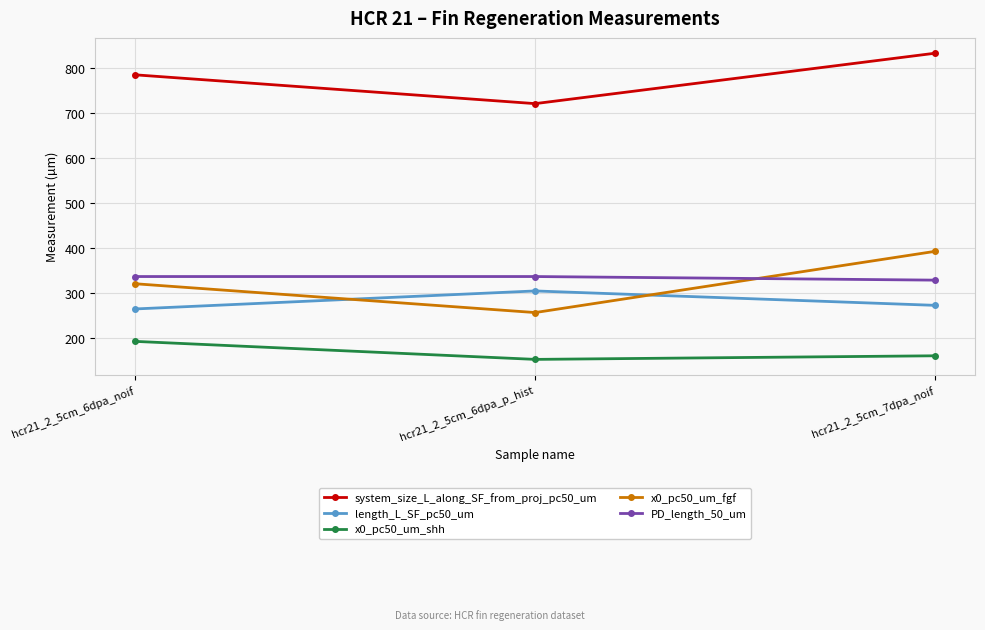

Which label corresponds to the smallest value in the chart?

hcr21_2_5cm_6dpa_p_hist